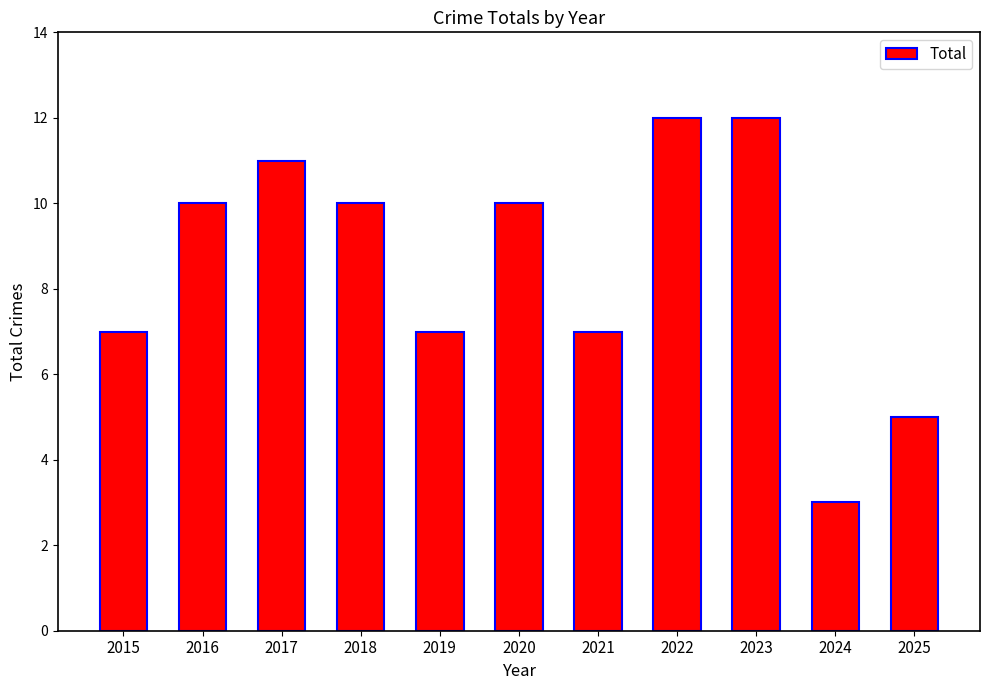

Which has a higher value, 2023 or 2017?

2023